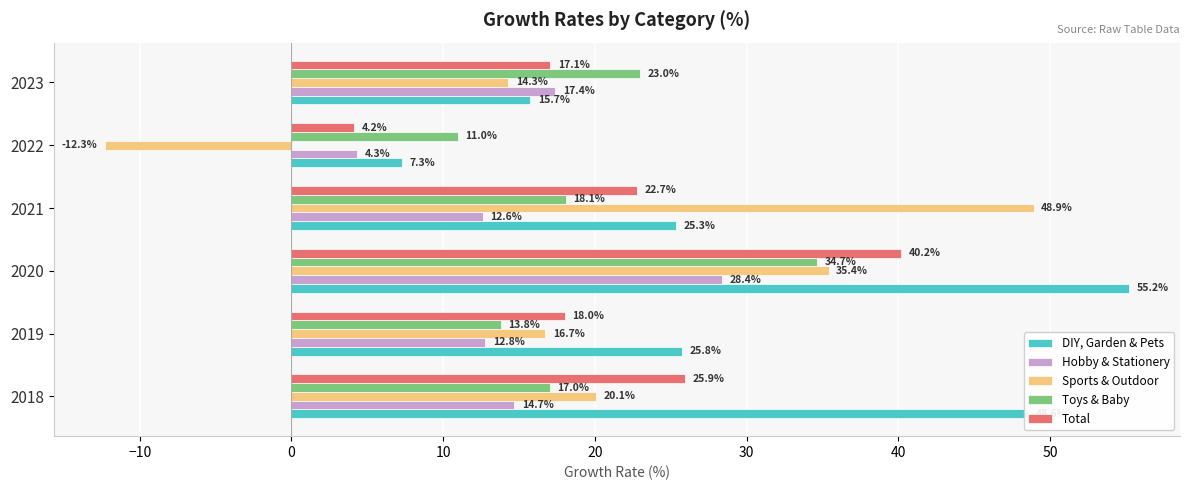

Which series has the largest total across all categories?

DIY, Garden & Pets